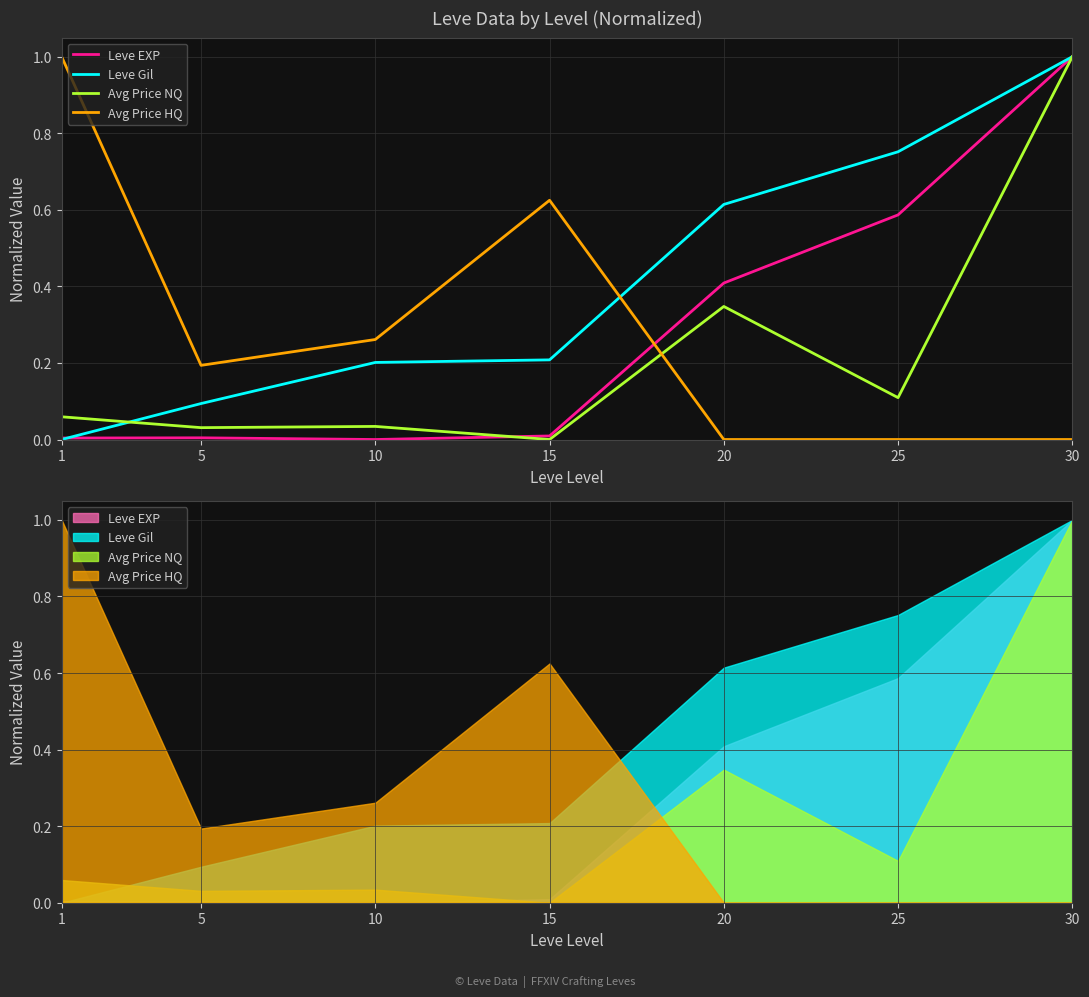

Reading left to right, list all the values displayed in this chart.

Leve EXP: 1=0.0	5=0.0	10=0.0	15=0.0	20=0.4	25=0.6	30=1.0
Leve Gil: 1=0.0	5=0.1	10=0.2	15=0.2	20=0.6	25=0.8	30=1.0
Avg Price NQ: 1=0.1	5=0.0	10=0.0	15=0.0	20=0.3	25=0.1	30=1.0
Avg Price HQ: 1=1.0	5=0.2	10=0.3	15=0.6	20=0.0	25=0.0	30=0.0